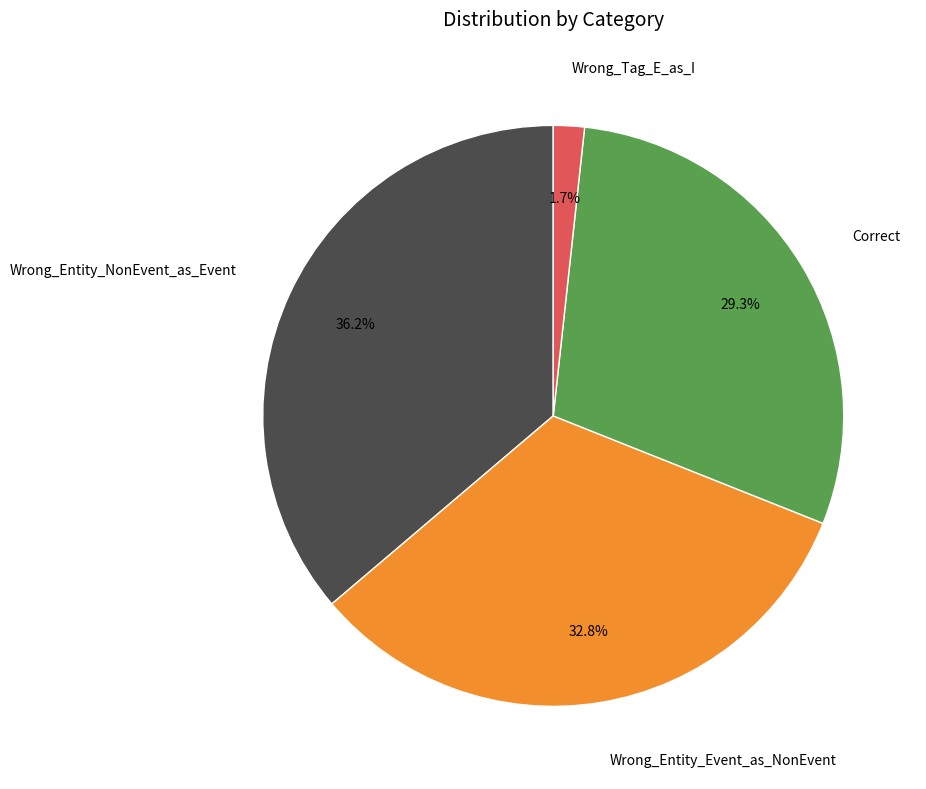

Does any single category account for the majority?

No